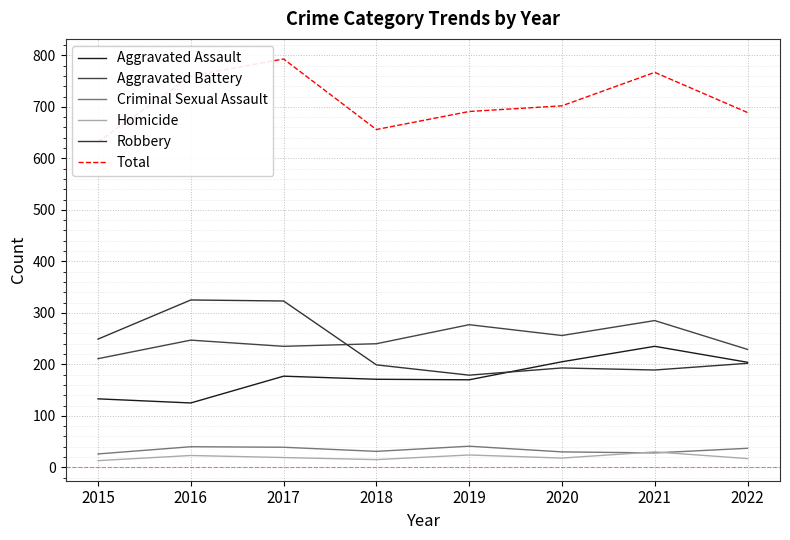

Count the number of data series in this chart.

6